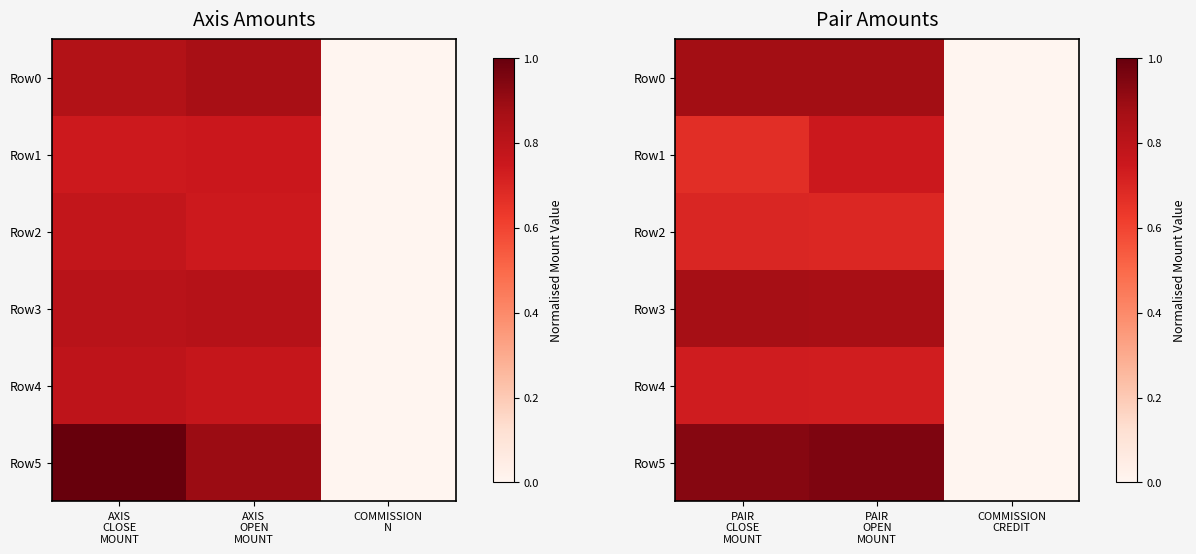

How many series are shown in this chart?

6